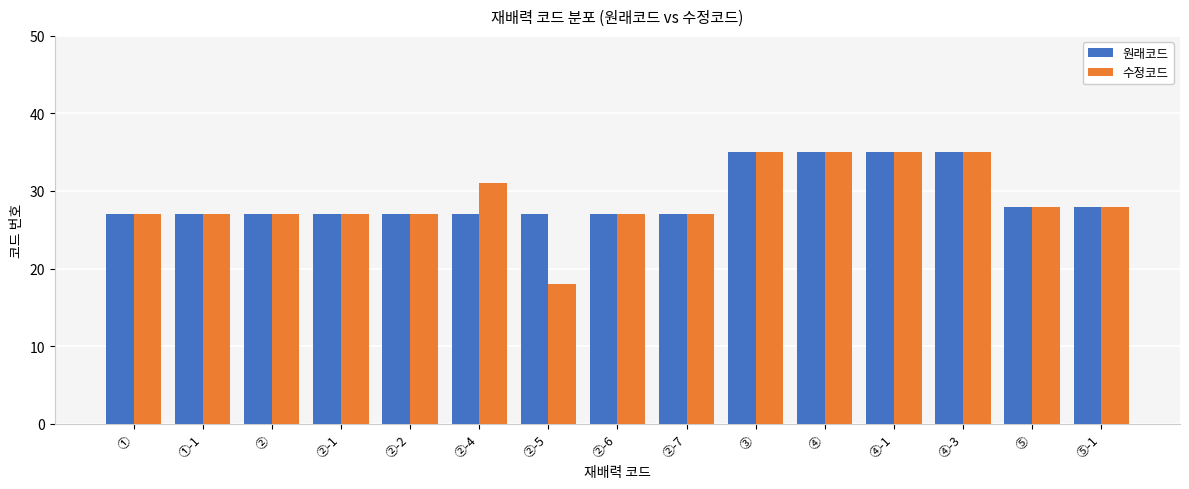

Reading left to right, transcribe all the data shown in this chart.

원래코드: ①=27	①-1=27	②=27	②-1=27	②-2=27	②-4=27	②-5=27	②-6=27	②-7=27	③=35	④=35	④-1=35	④-3=35	⑤=28	⑤-1=28
수정코드: ①=27	①-1=27	②=27	②-1=27	②-2=27	②-4=31	②-5=18	②-6=27	②-7=27	③=35	④=35	④-1=35	④-3=35	⑤=28	⑤-1=28